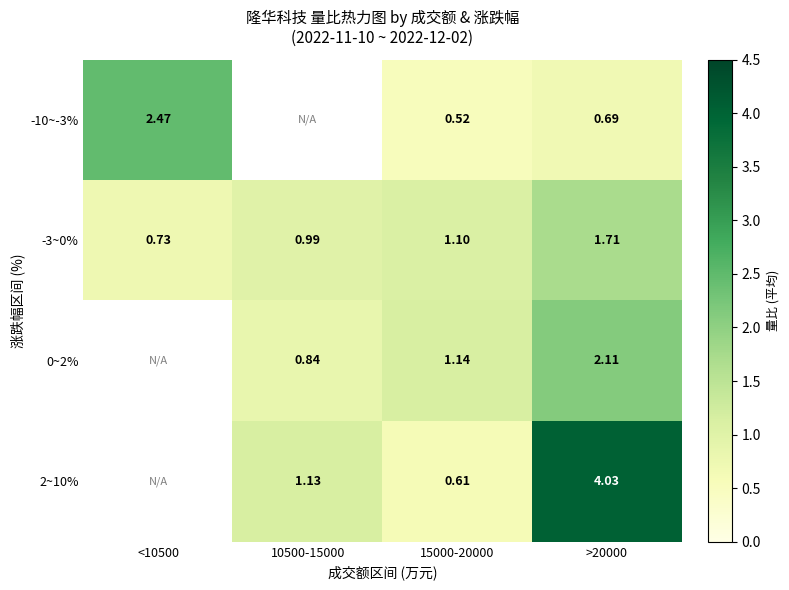

What is the total value across all series at >20000?

8.5